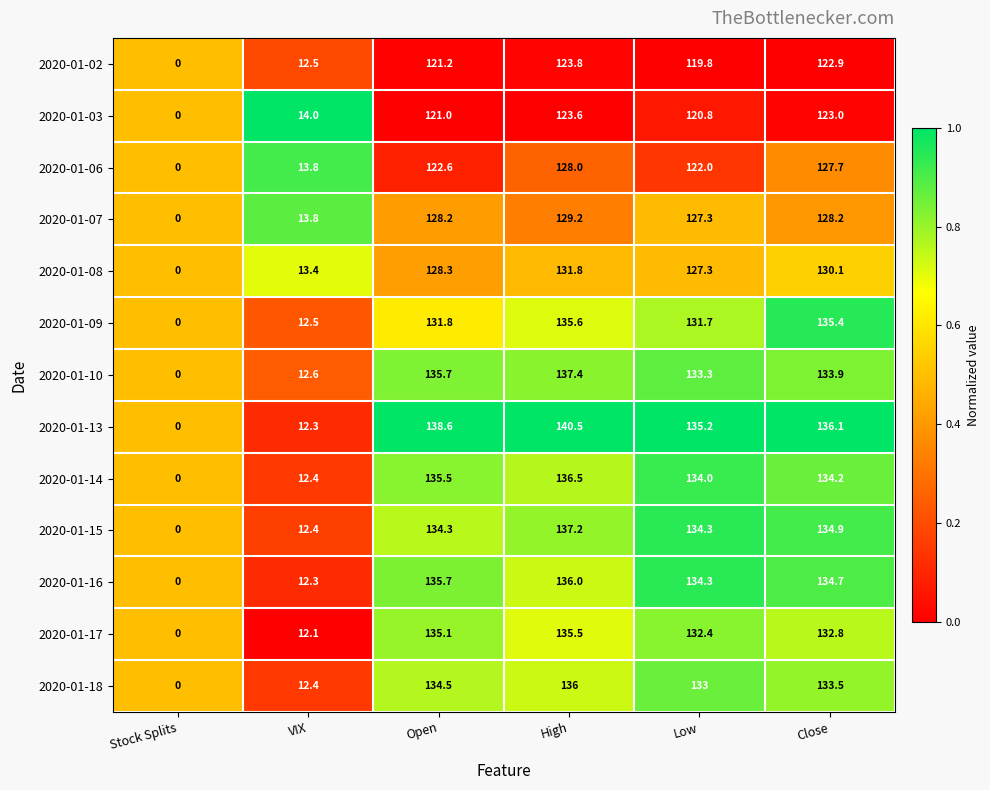

What is the highest value of the 2020-01-18 series?

136.0